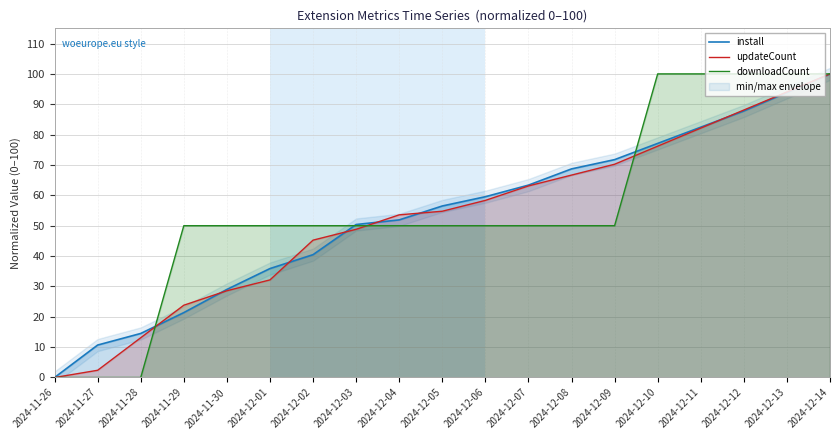

What is the approximate value of downloadCount at 2024-12-14?

100.0